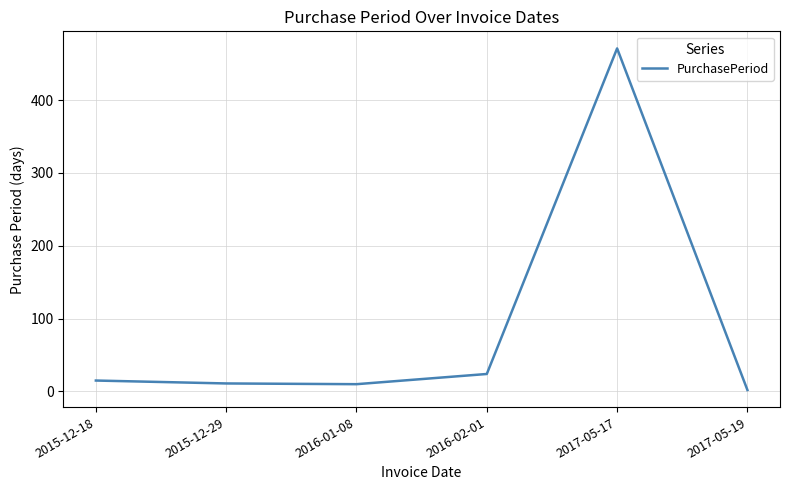

The value at 2016-02-01 is 42. True or false?

False